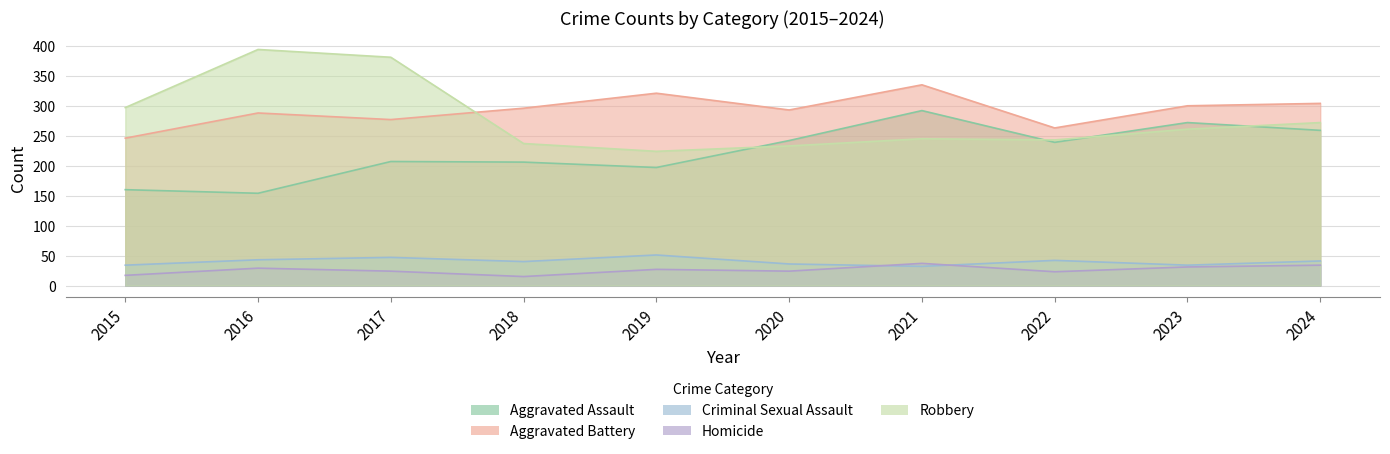

True or false: Aggravated Battery has more than 1 points higher than both neighbors.

True